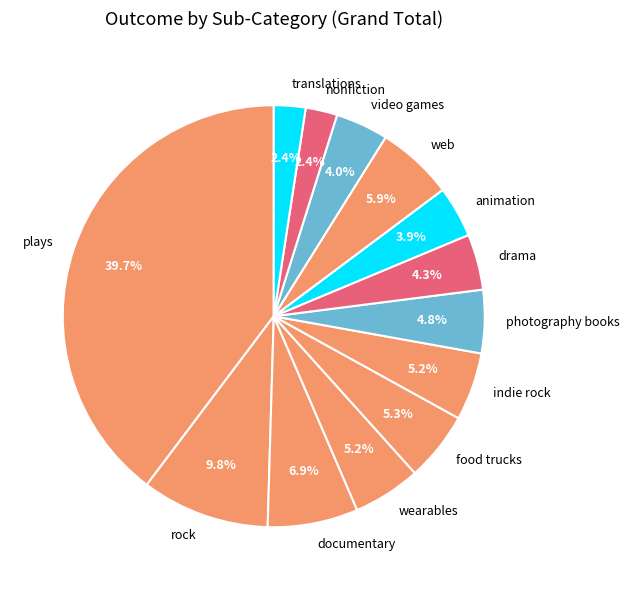

True or false: translations accounts for 12% of the total.

False